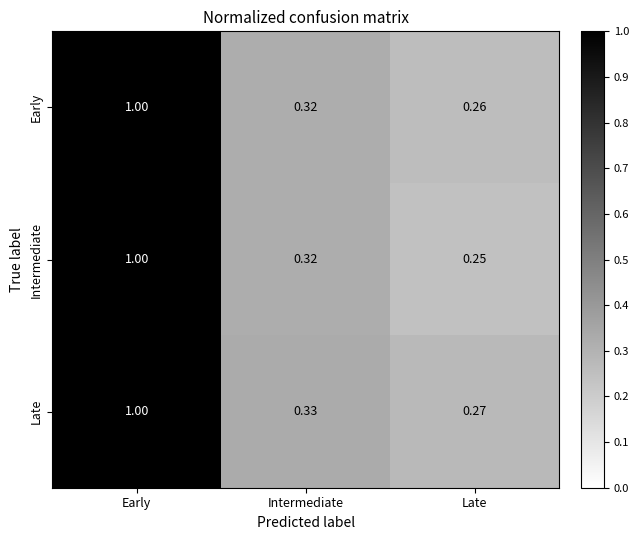

List the series in order of their overall mean, highest first.

Late, Early, Intermediate